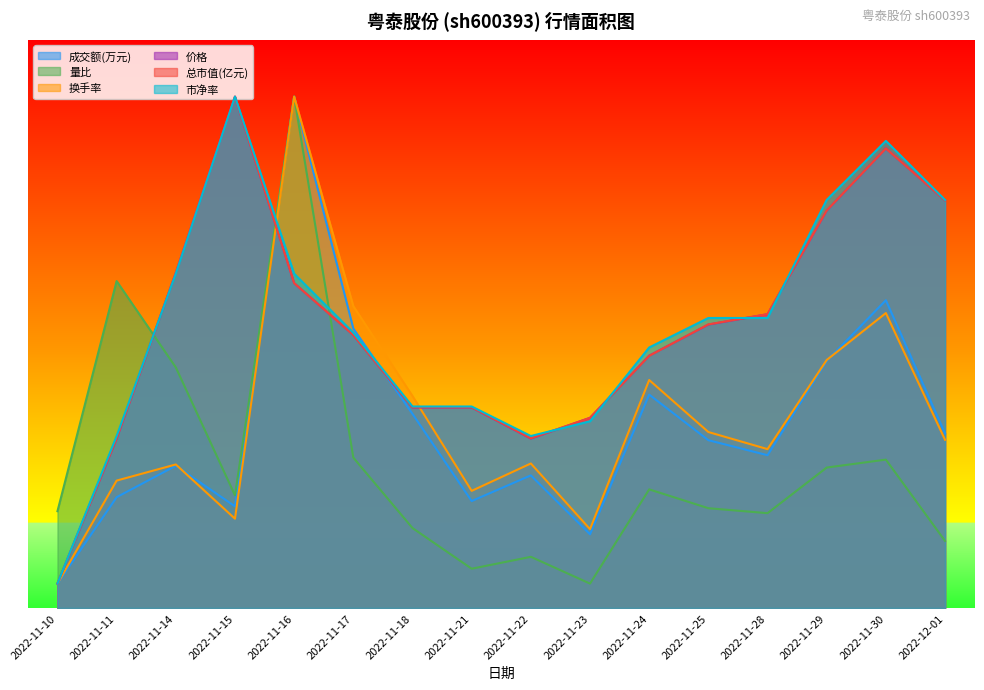

What are all the series names shown in the legend?

成交额(万元), 量比, 换手率, 价格, 总市值(亿元), 市净率